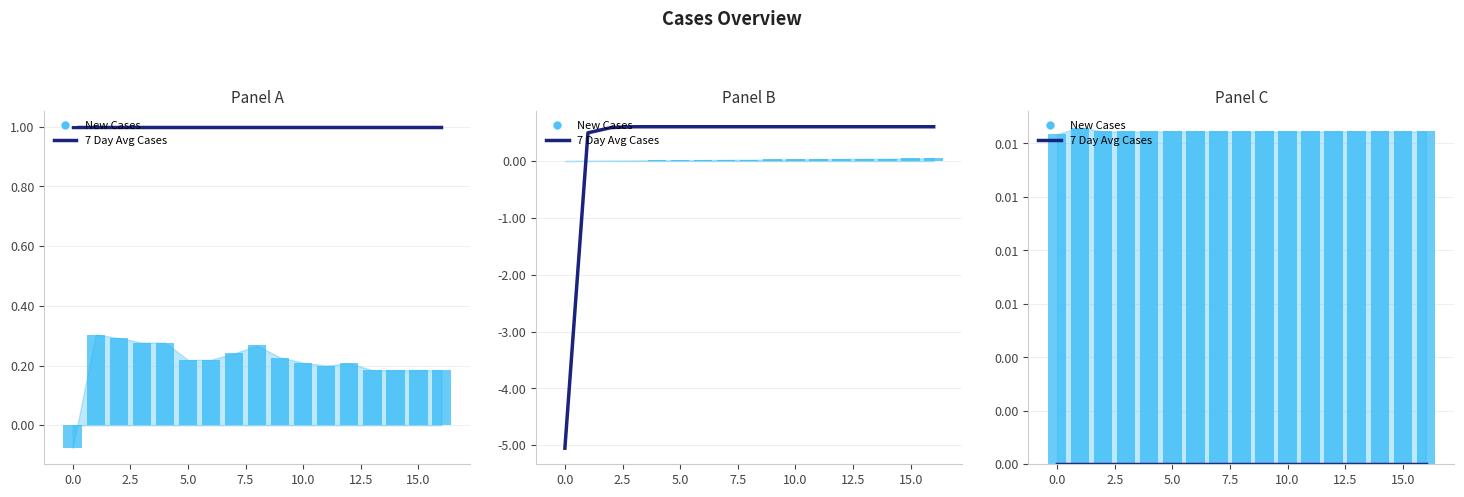

What are all the series names shown in the legend?

7 Day Avg Cases, New Cases